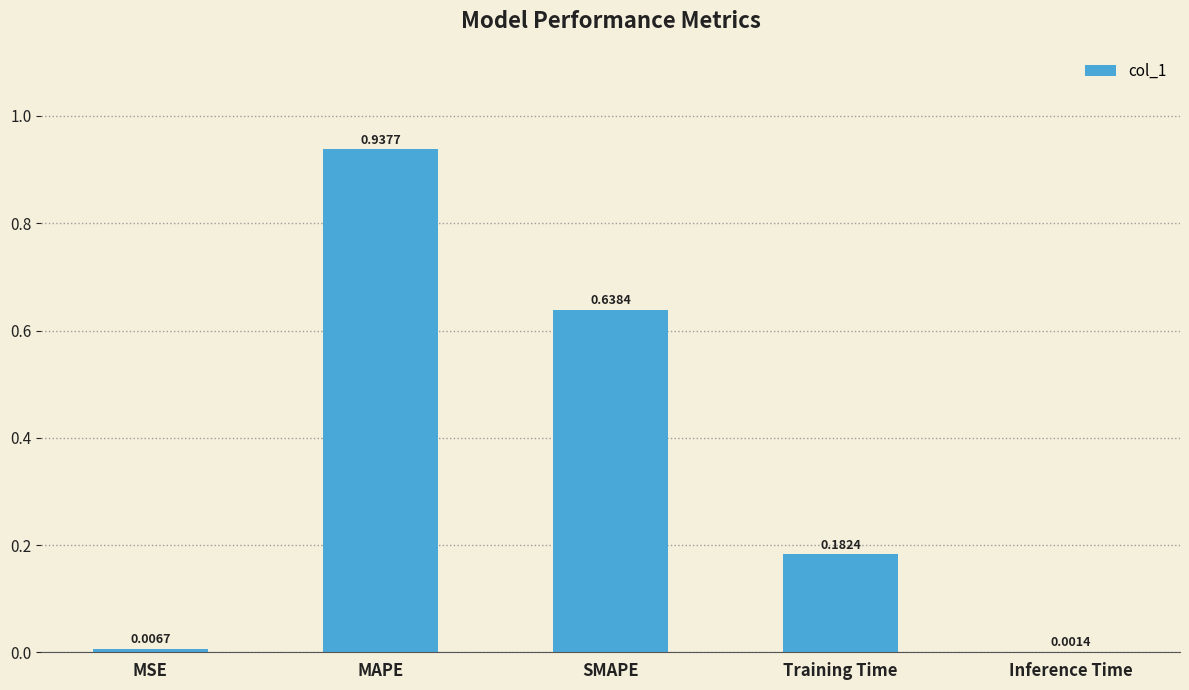

Which has a higher value, MSE or SMAPE?

SMAPE